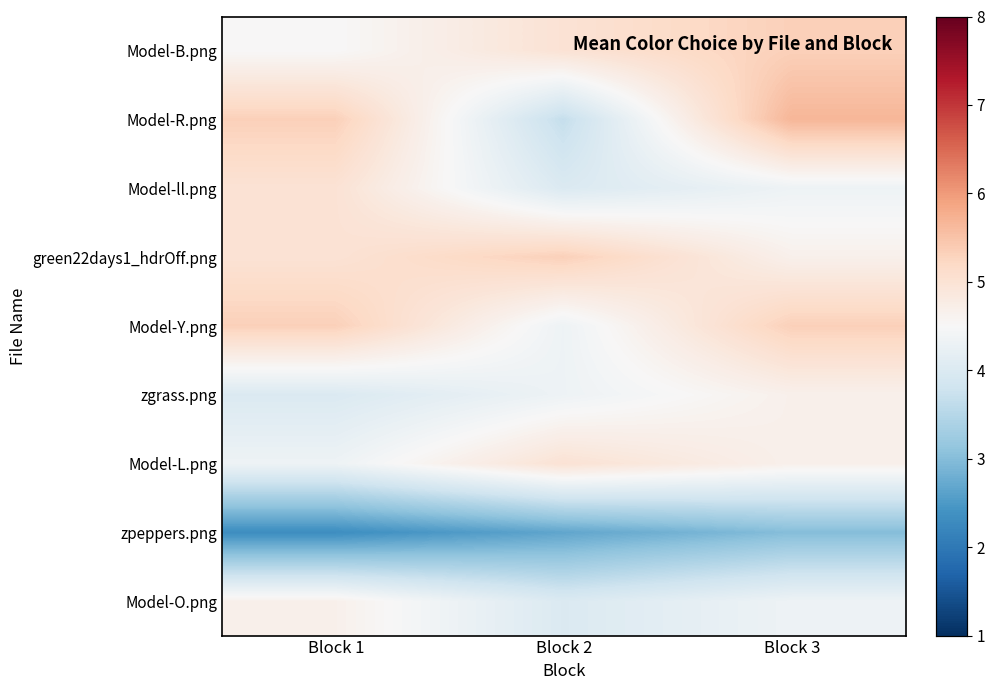

At which category is the sum across all series the highest?

Block 3